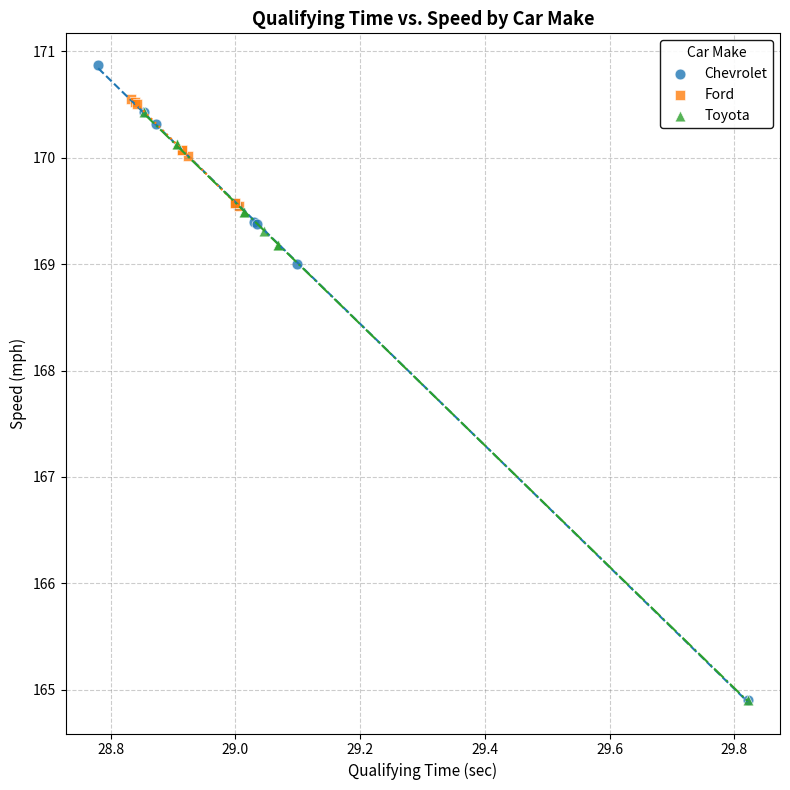

Which series reaches the maximum Y coordinate?

Chevrolet